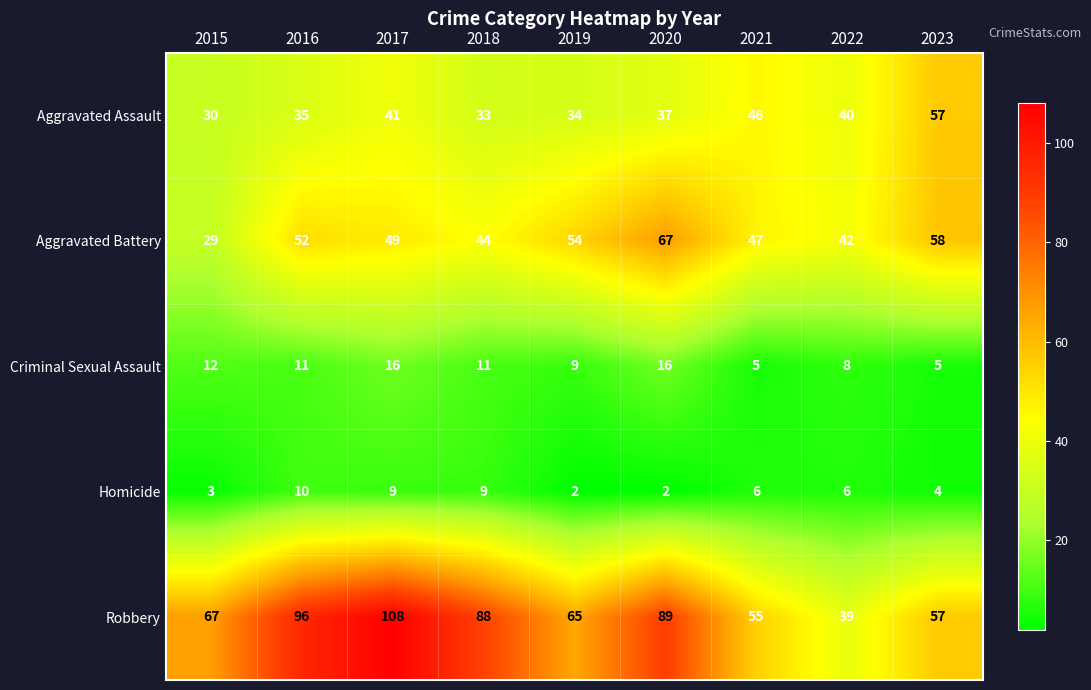

What value does the Criminal Sexual Assault series have at 2019, to the nearest 5?

10